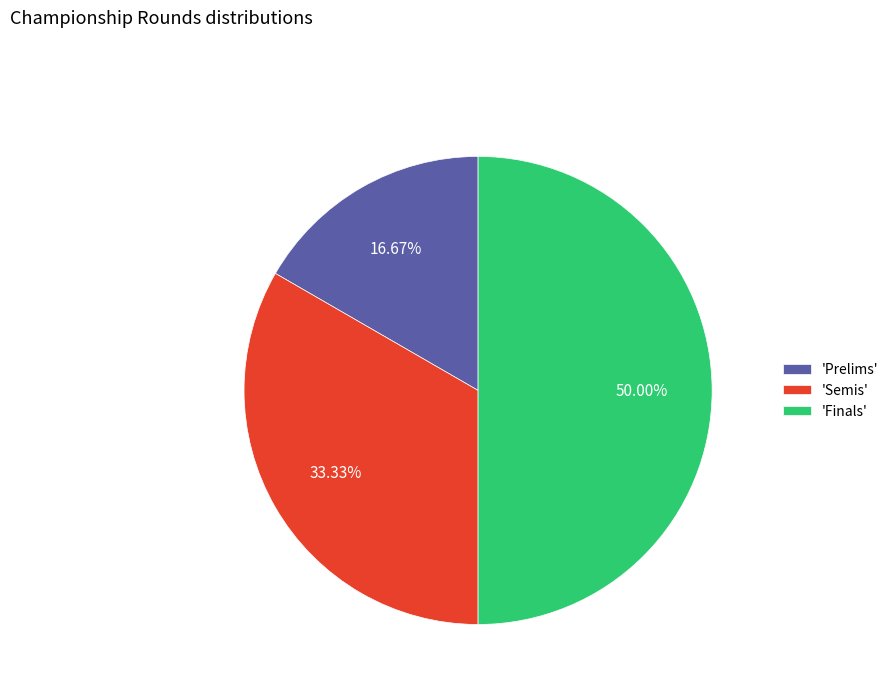

What is the largest slice in the pie chart?

'Finals'